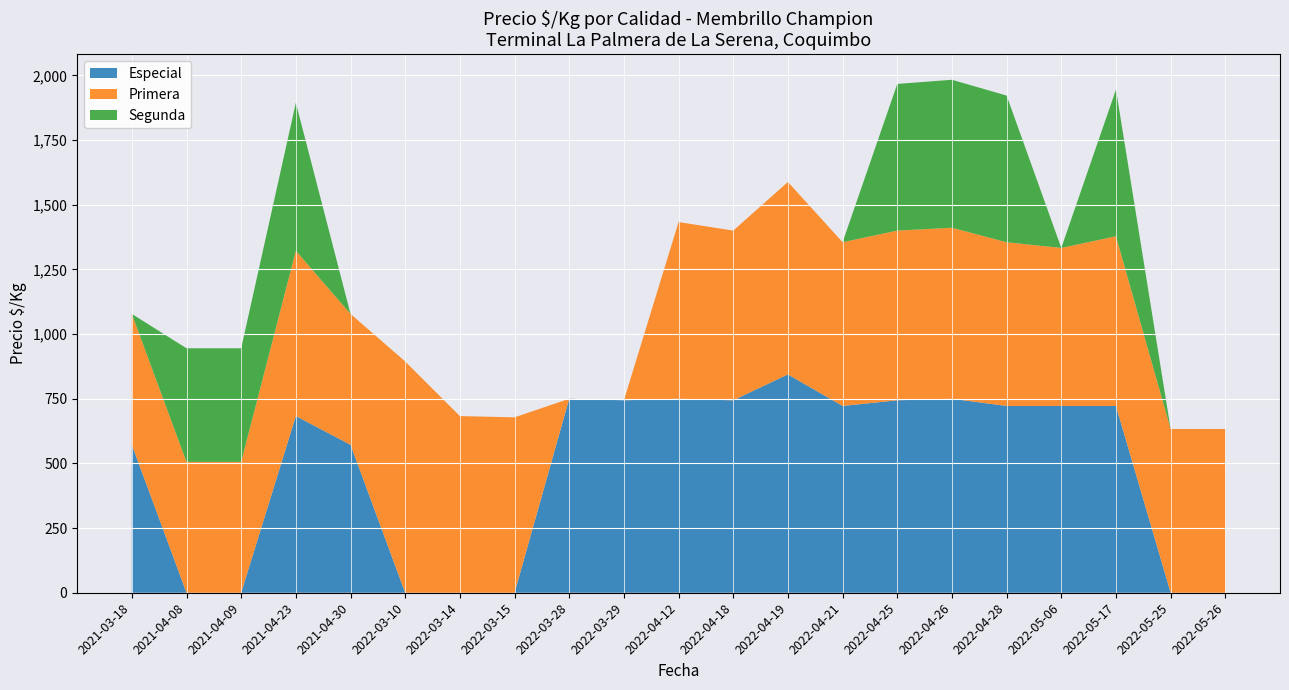

What is the maximum value for Especial?

844